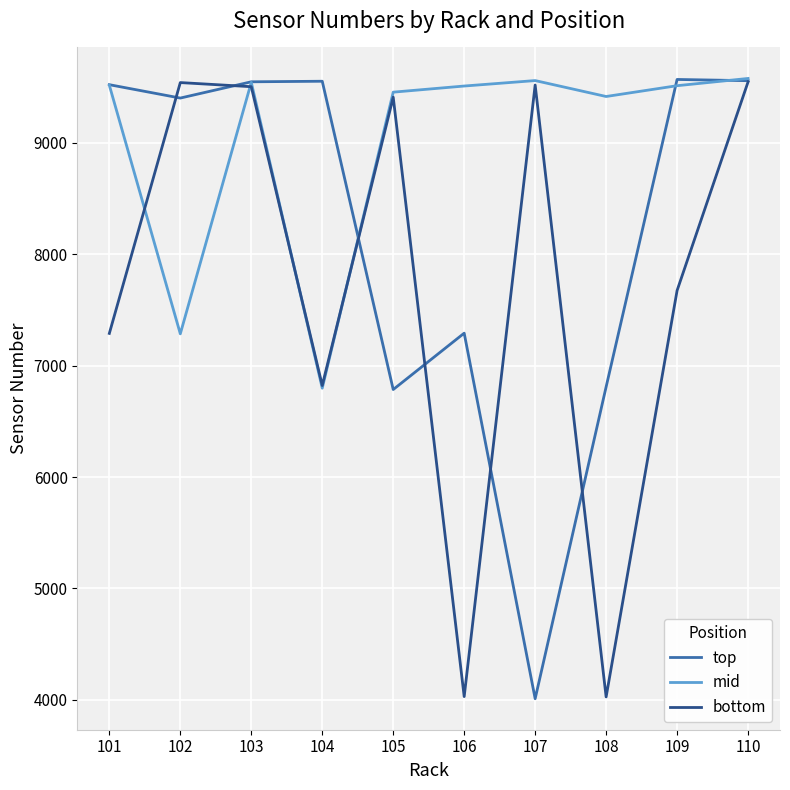

Which series changed the most between 103 and 104?

mid